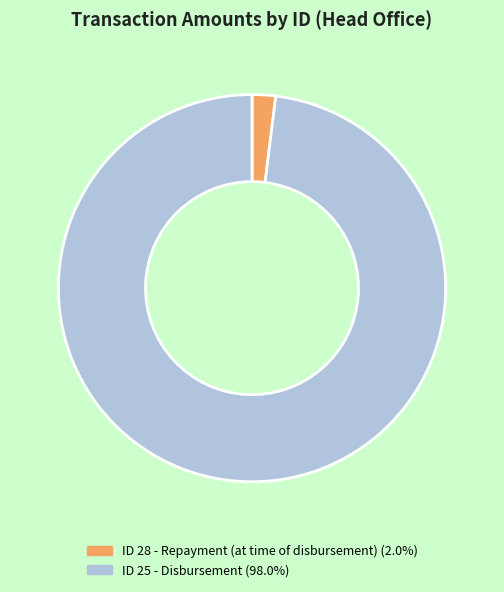

Does any single category account for the majority?

Yes